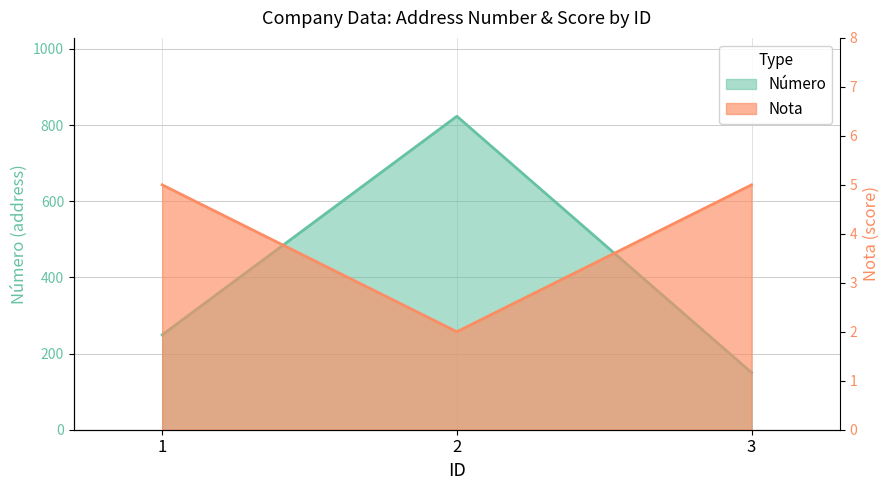

What is the total value across all series at 3?

155